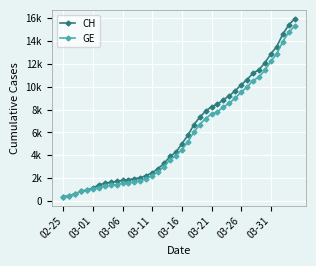

What is the greatest value displayed?

15926